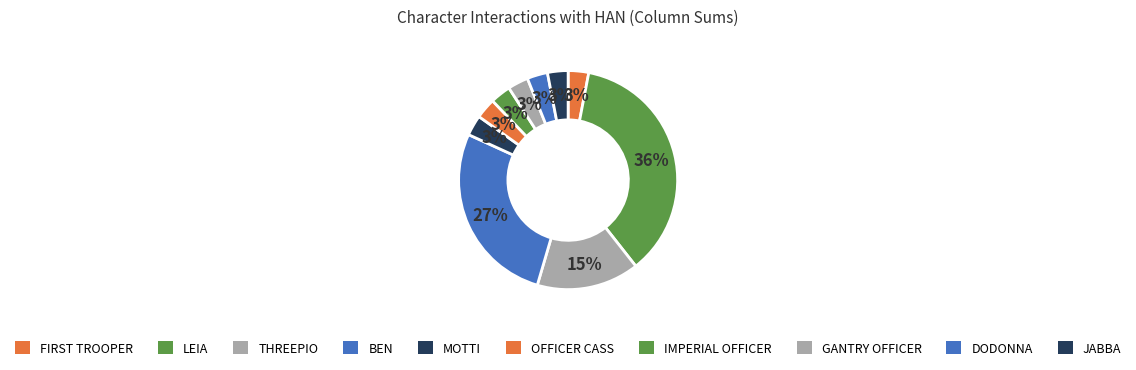

Count the number of slices in the pie.

10